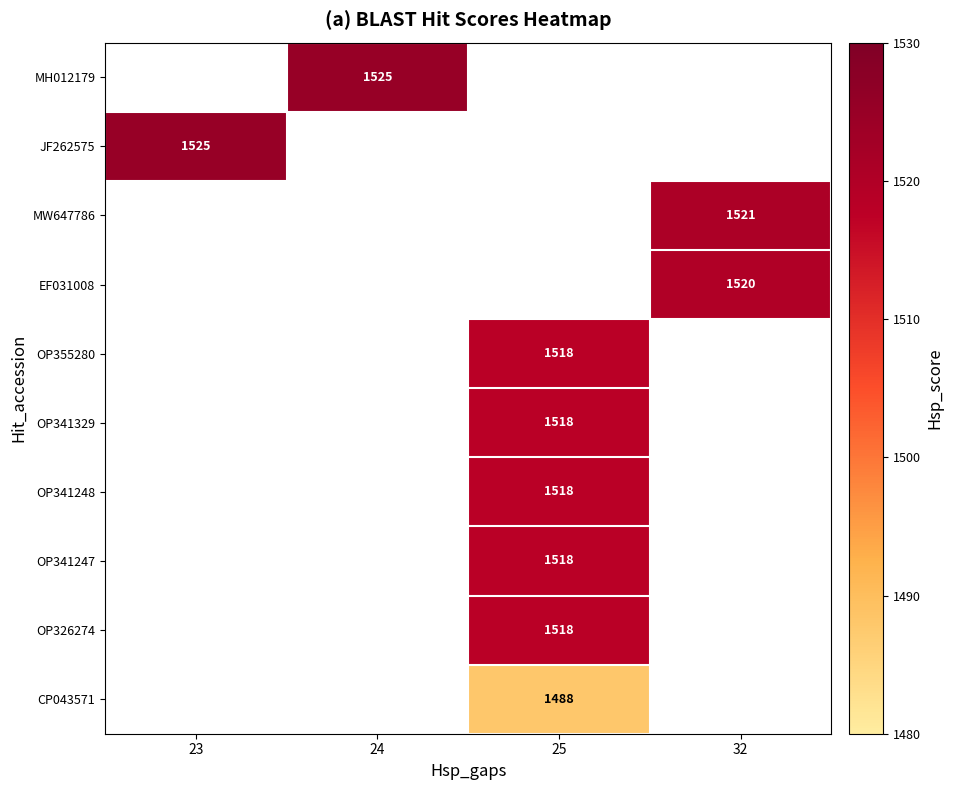

Which category has the highest value across all series?

24